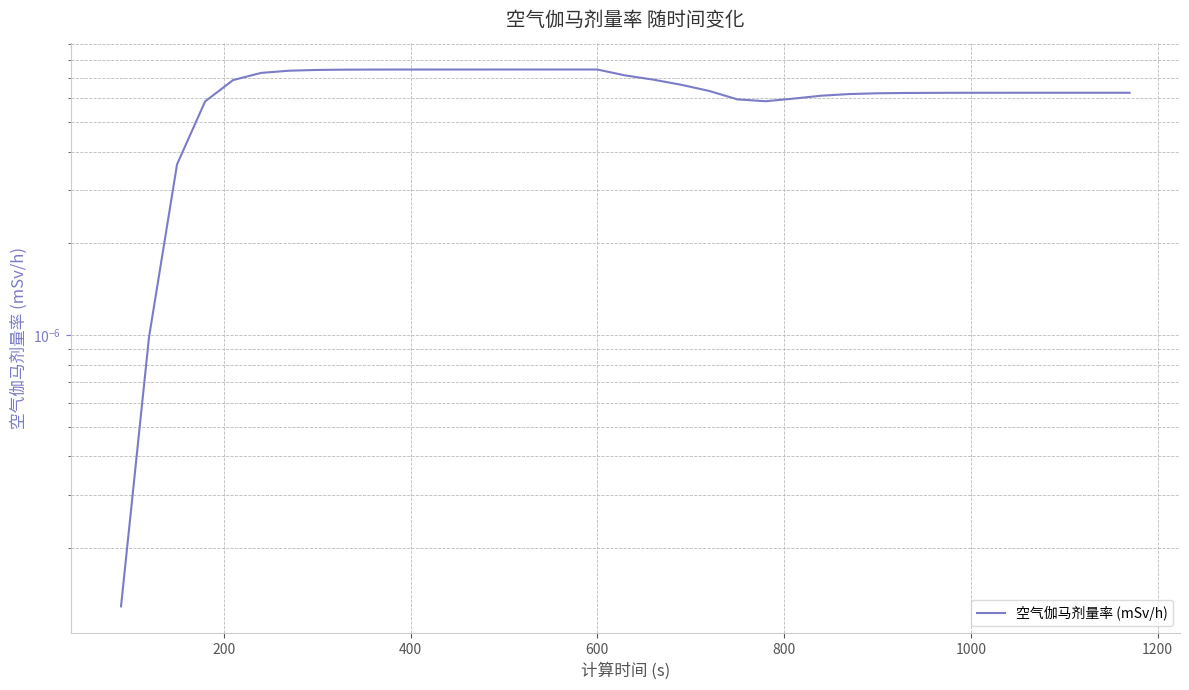

How many lines are shown in the chart?

1